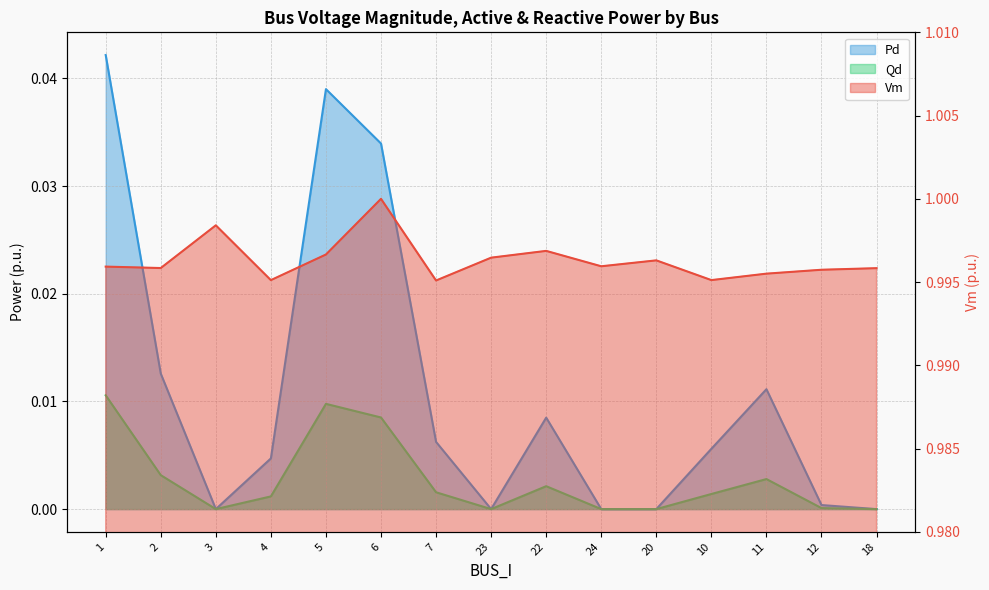

The Qd series shows 0.0 at 18. True or false?

True